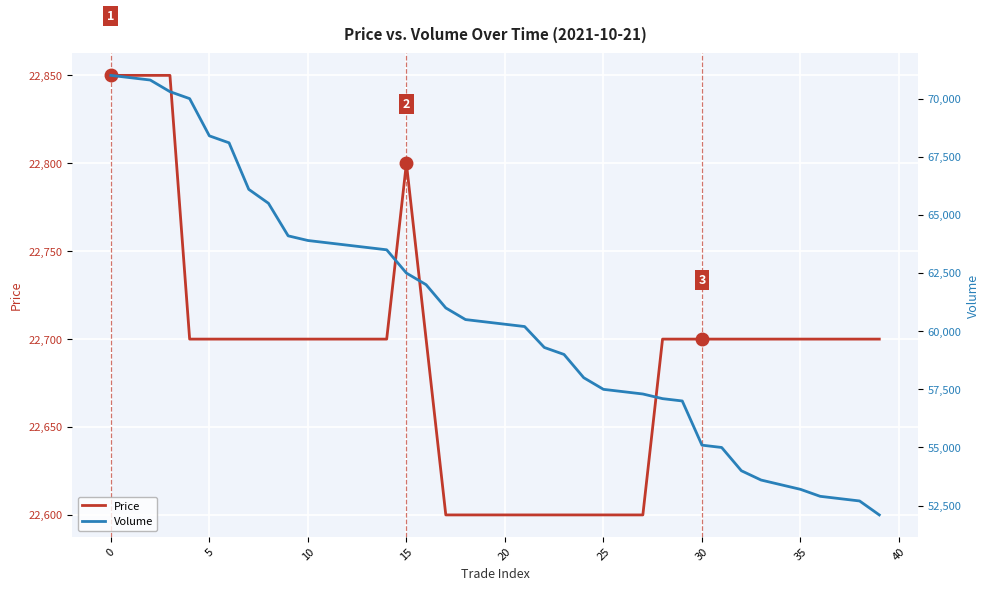

How many values in the Price series exceed 22700?

5